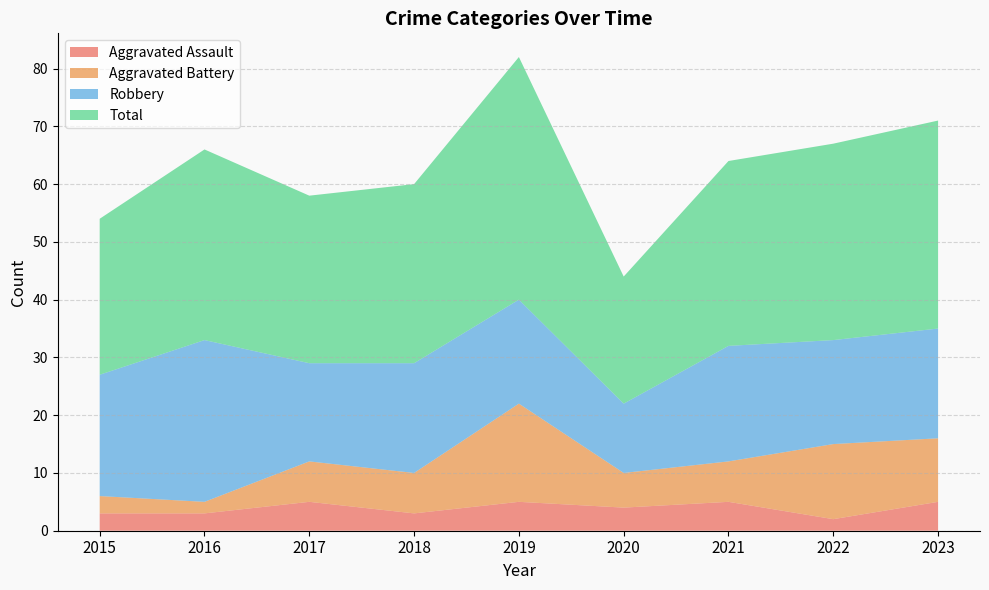

Reading right to left, list all the values displayed in this chart.

Aggravated Assault: 2023=5	2022=2	2021=5	2020=4	2019=5	2018=3	2017=5	2016=3	2015=3
Aggravated Battery: 2023=11	2022=13	2021=7	2020=6	2019=17	2018=7	2017=7	2016=2	2015=3
Robbery: 2023=19	2022=18	2021=20	2020=12	2019=18	2018=19	2017=17	2016=28	2015=21
Total: 2023=36	2022=34	2021=32	2020=22	2019=42	2018=31	2017=29	2016=33	2015=27